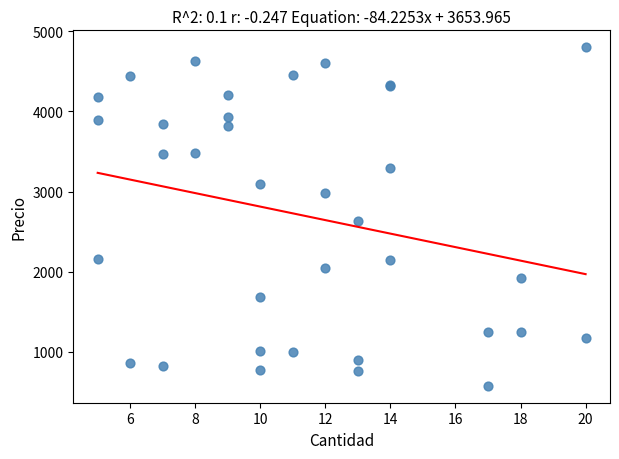

What Y value in the scatter plot is closest to 2688?

2636